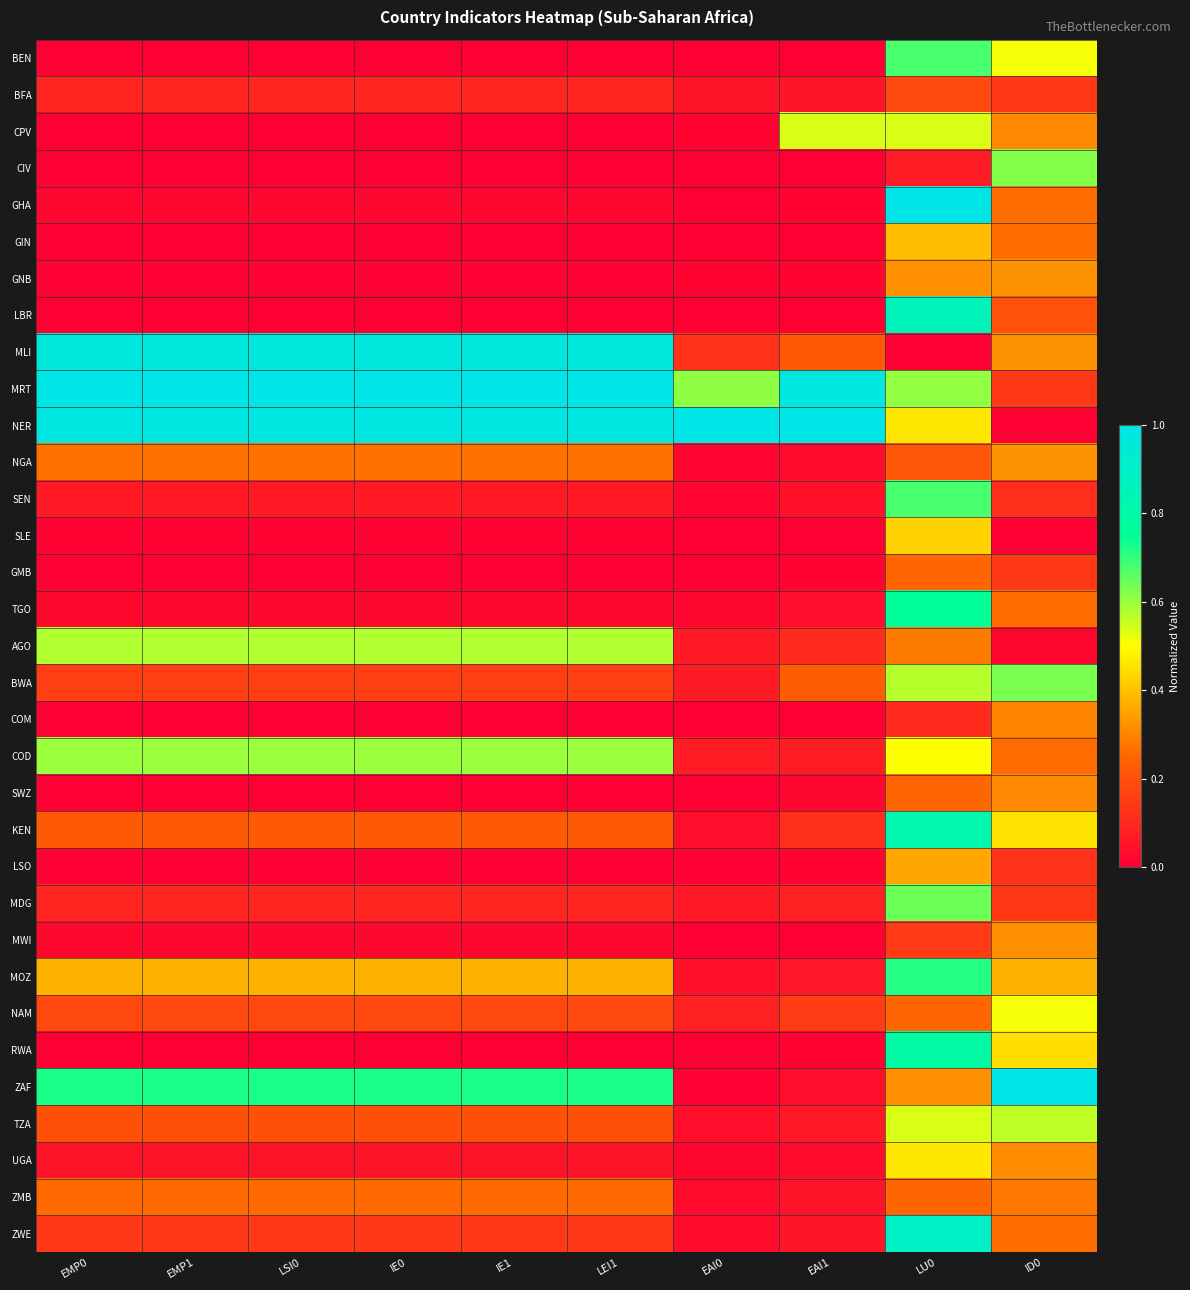

Which series has the widest spread of values?

NER